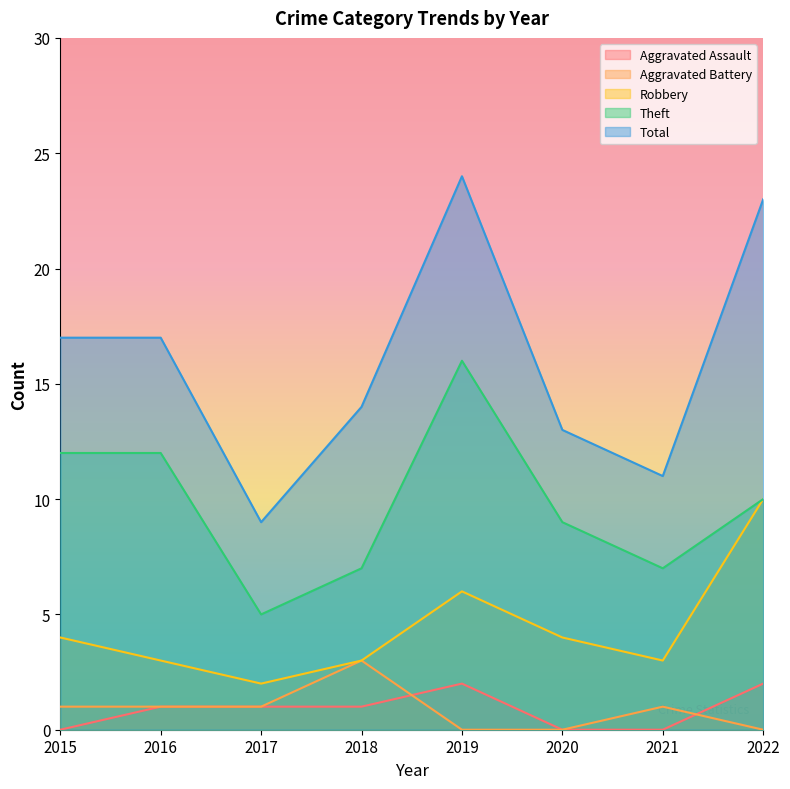

What is the greatest value displayed?

24